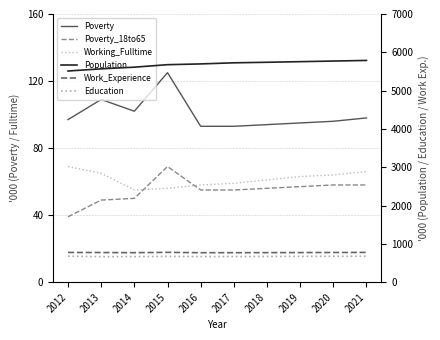

What are all the series names shown in the legend?

Poverty, Poverty_18to65, Working_Fulltime, Population, Work_Experience, Education